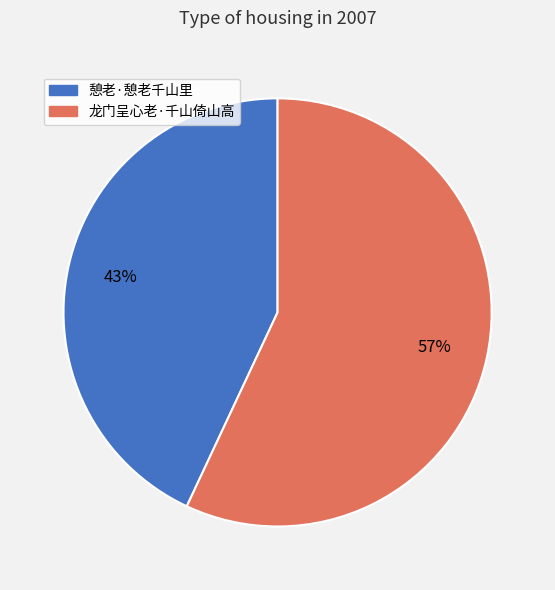

Which has a higher value, 憩老·憩老千山里 or 龙门呈心老·千山倚山高?

龙门呈心老·千山倚山高